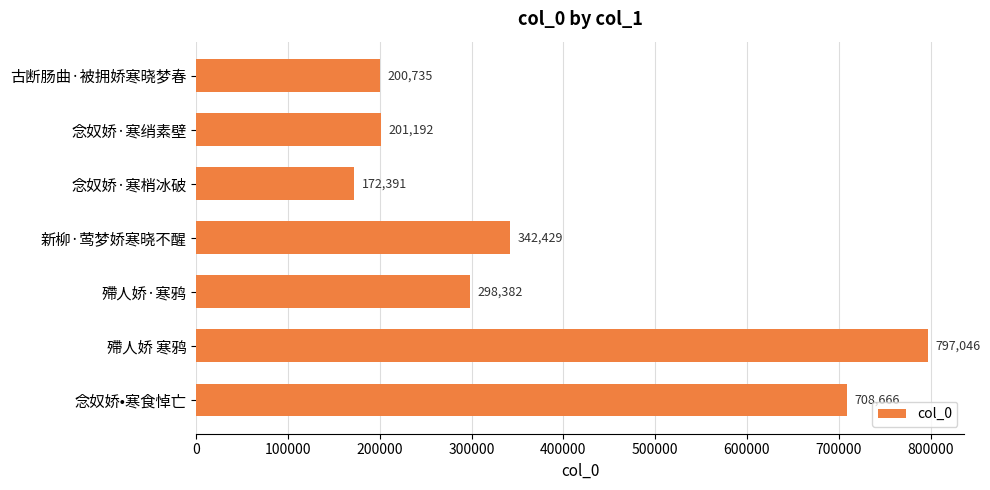

True or false: the data shows 99503 at 古断肠曲·被拥娇寒晓梦春.

False